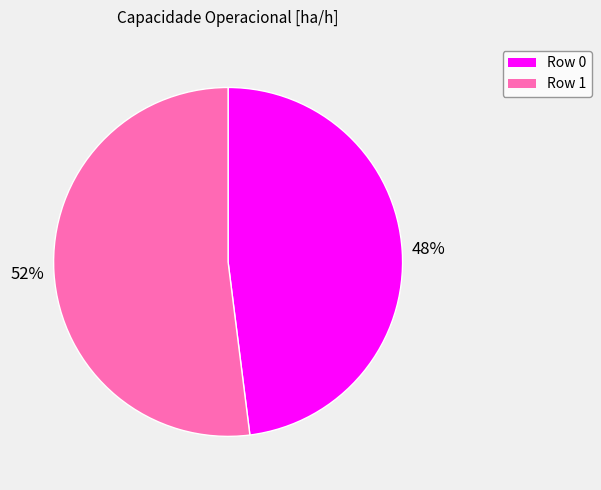

Which has a higher value, Row 1 or Row 0?

Row 1